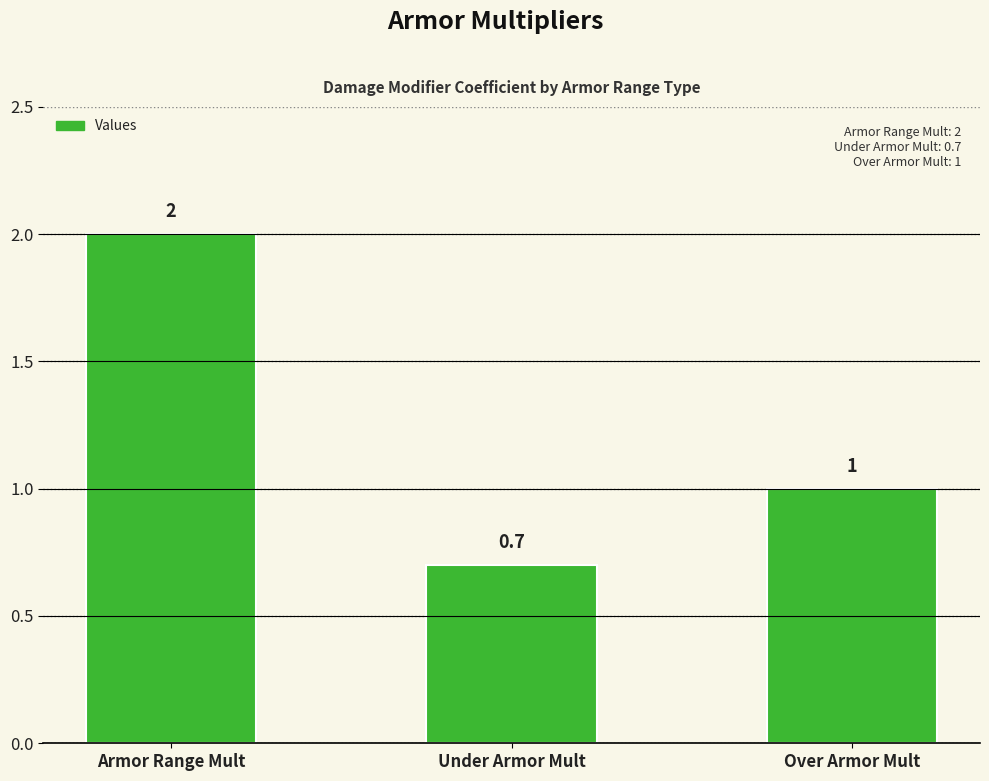

The chart shows a value of 1.0 at Over Armor Mult. True or false?

True